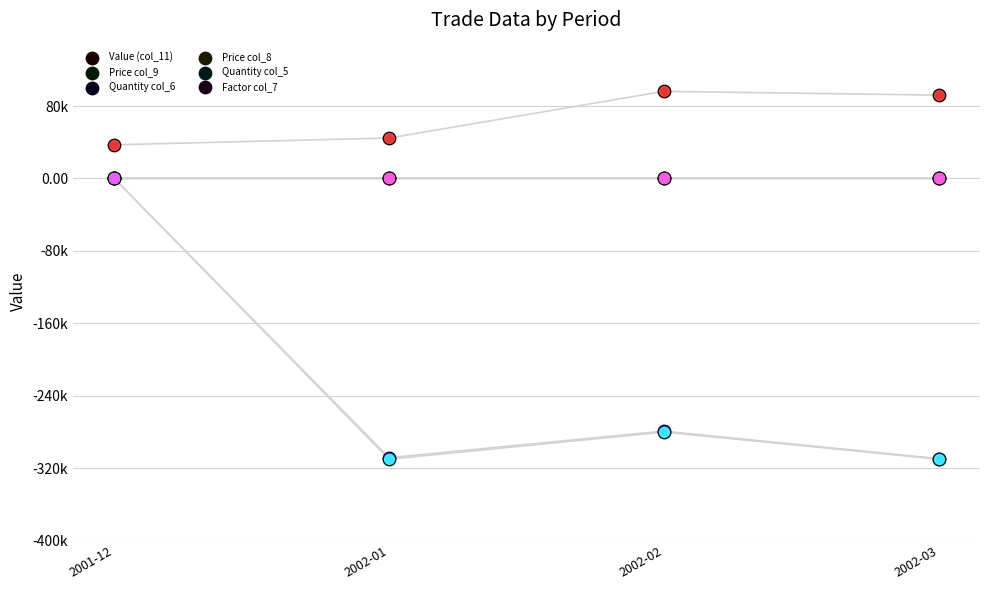

At how many categories does at least one series exceed -207814?

4